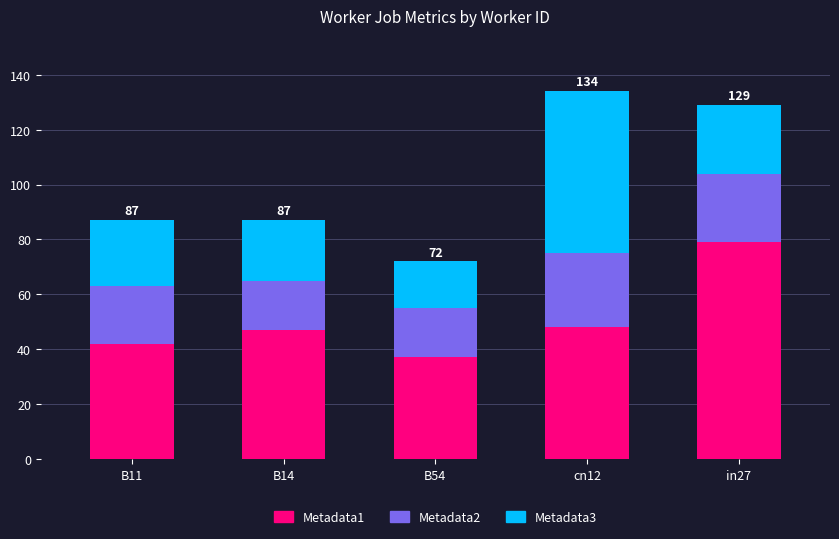

What is the total value across all series at B11?

87